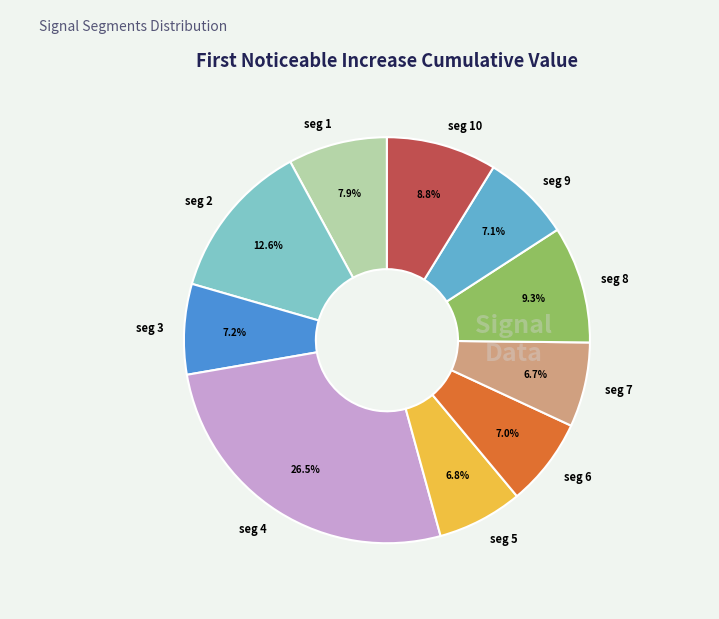

What is the largest slice in the pie chart?

seg 4